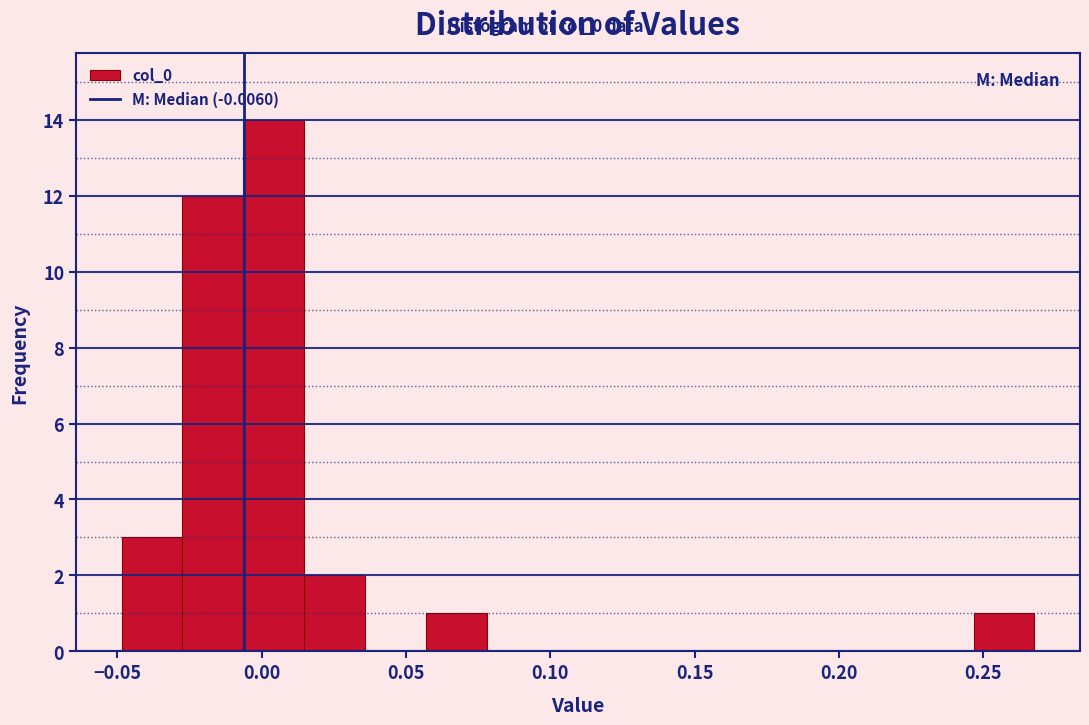

Reading left to right, list every bar in this chart as the range it spans on the x-axis followed by its height. Neither the bar edges nor the heights are printed on the chart, so give them approximately, as read against the axes.

-0.050 to -0.025: 3
-0.025 to -0.005: 12
-0.005 to 0.015: 14
0.015 to 0.035: 2
0.035 to 0.055: 0
0.055 to 0.080: 1
0.080 to 0.100: 0
0.100 to 0.120: 0
0.120 to 0.140: 0
0.140 to 0.160: 0
0.160 to 0.185: 0
0.185 to 0.205: 0
0.205 to 0.225: 0
0.225 to 0.245: 0
0.245 to 0.270: 1